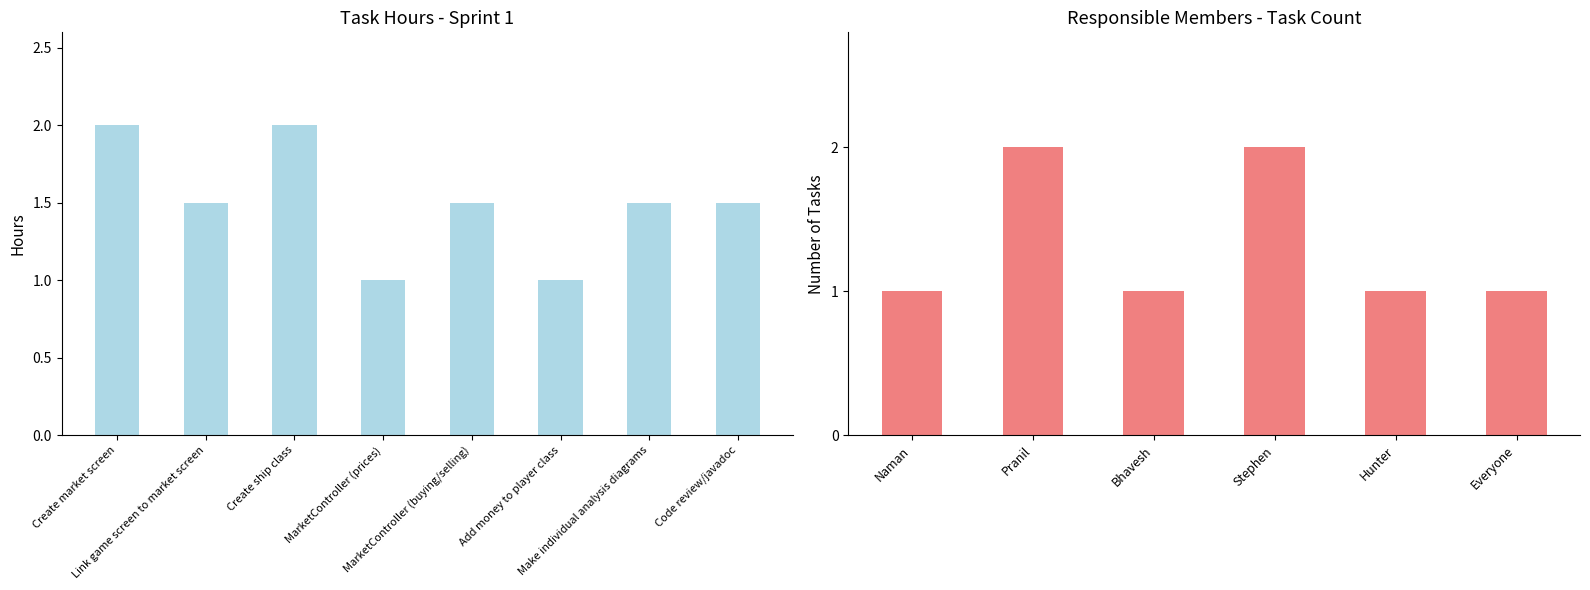

List the labels in order of value, smallest first.

MarketController (prices), Add money to player class, Link game screen to market screen, MarketController (buying/selling), Make individual analysis diagrams, Code review/javadoc, Create market screen, Create ship class